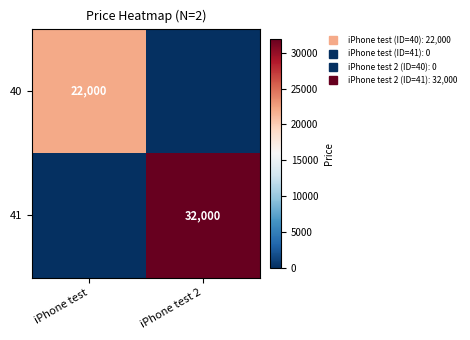

Between iPhone test and iPhone test 2, which series saw the biggest shift?

41